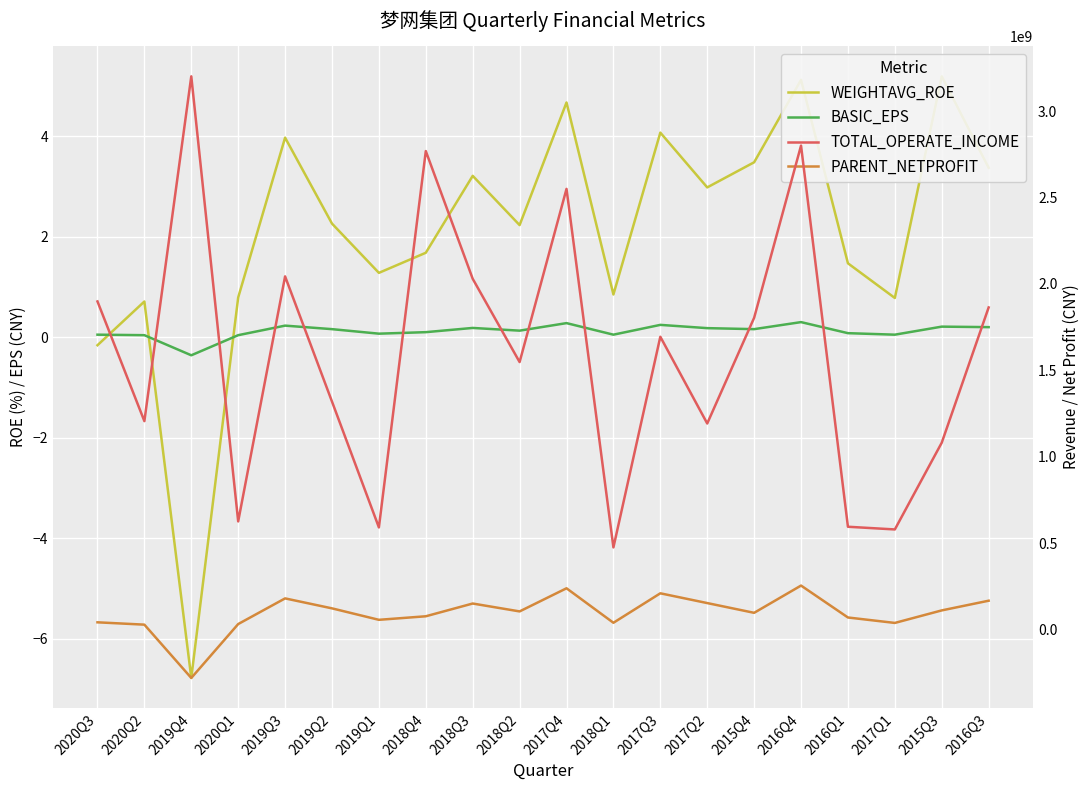

How many positive values does the PARENT_NETPROFIT series have?

19